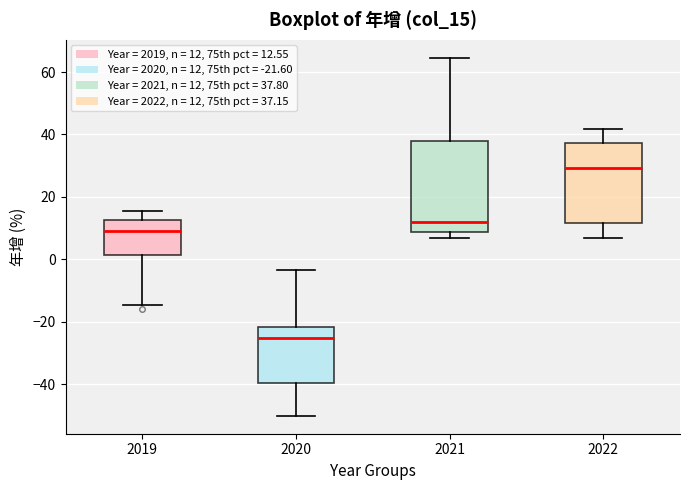

Comparing the boxes themselves (not the whiskers), which one is the tallest?

2021